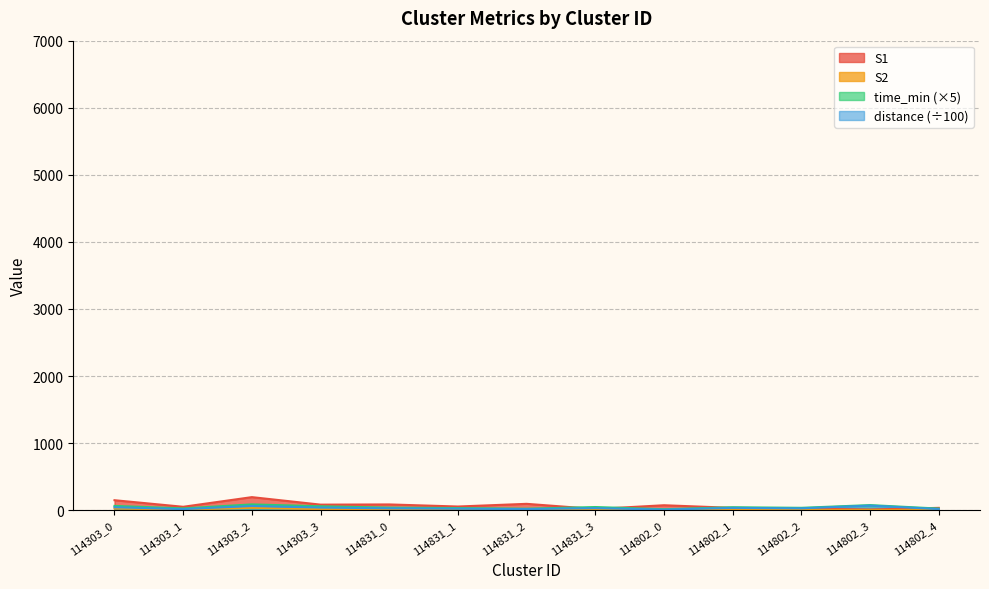

List the labels in order of time_min value, largest first.

114303_2, 114802_3, 114303_0, 114303_3, 114831_3, 114802_1, 114831_0, 114802_2, 114831_1, 114303_1, 114802_4, 114831_2, 114802_0